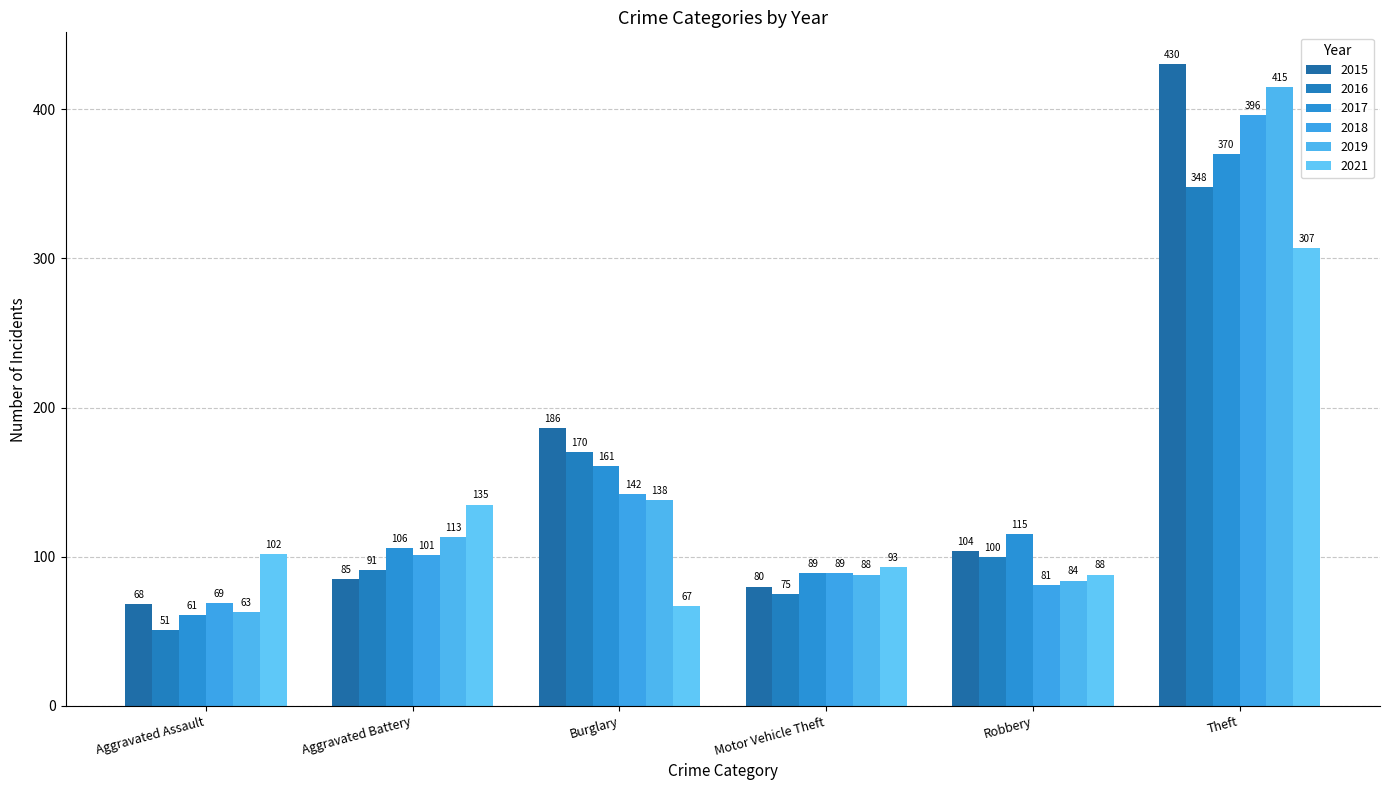

Reading right to left, transcribe all the data shown in this chart.

2015: Theft=430	Robbery=104	Motor Vehicle Theft=80	Burglary=186	Aggravated Battery=85	Aggravated Assault=68
2016: Theft=348	Robbery=100	Motor Vehicle Theft=75	Burglary=170	Aggravated Battery=91	Aggravated Assault=51
2017: Theft=370	Robbery=115	Motor Vehicle Theft=89	Burglary=161	Aggravated Battery=106	Aggravated Assault=61
2018: Theft=396	Robbery=81	Motor Vehicle Theft=89	Burglary=142	Aggravated Battery=101	Aggravated Assault=69
2019: Theft=415	Robbery=84	Motor Vehicle Theft=88	Burglary=138	Aggravated Battery=113	Aggravated Assault=63
2021: Theft=307	Robbery=88	Motor Vehicle Theft=93	Burglary=67	Aggravated Battery=135	Aggravated Assault=102